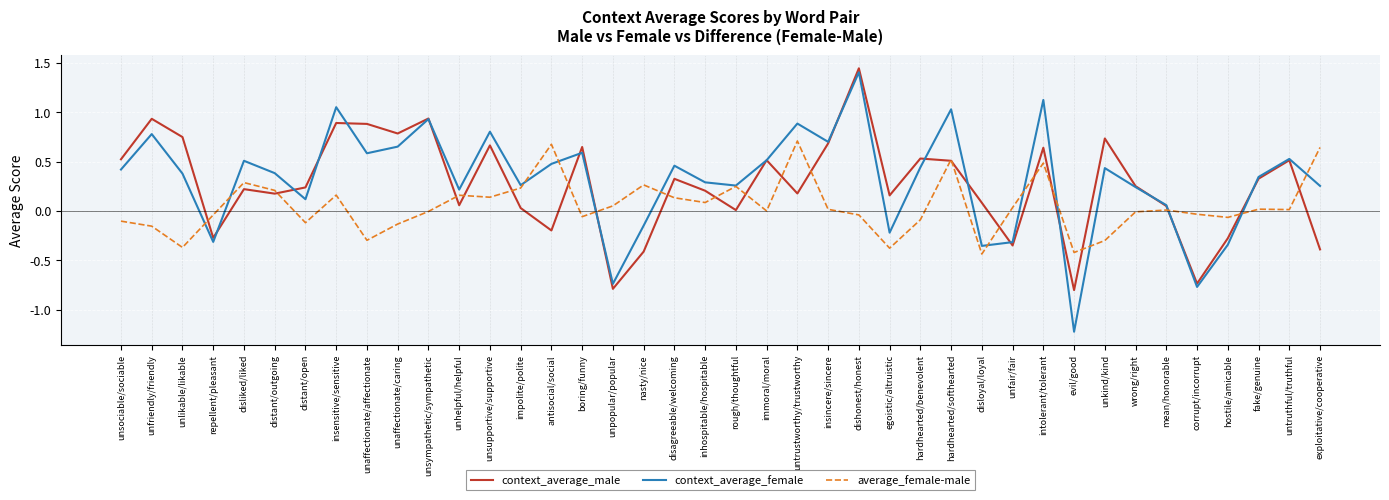

Does the chart display data point markers on the line(s)?

No